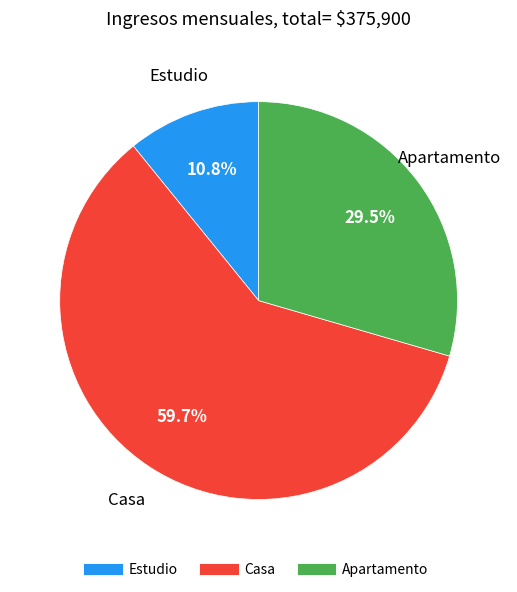

Rank the categories by value from highest to lowest.

Casa, Apartamento, Estudio